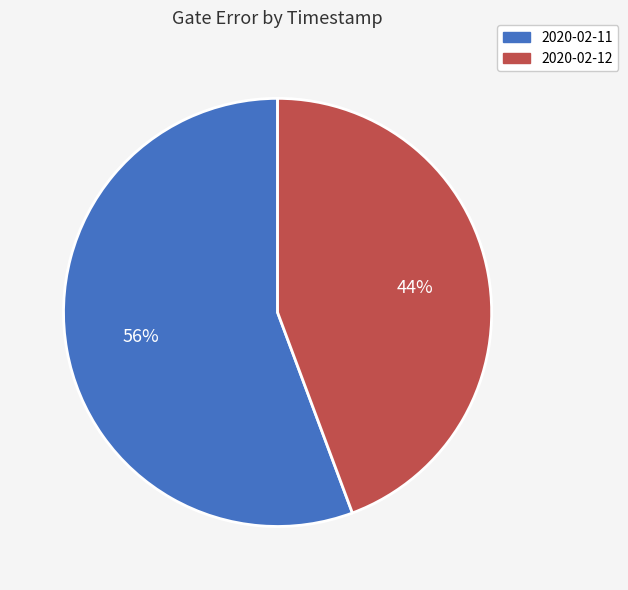

Which category has the smallest portion of the pie?

2020-02-12